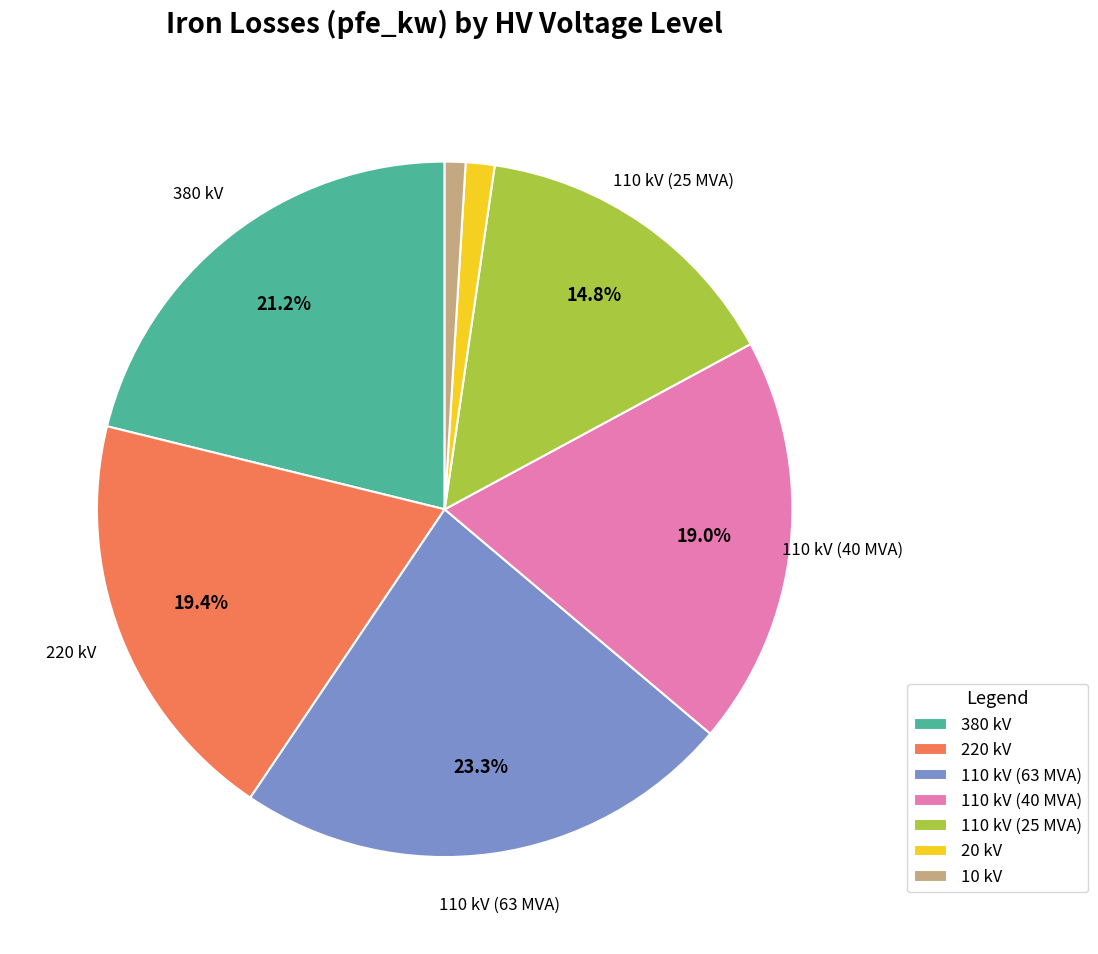

How many segments does this pie chart have?

7